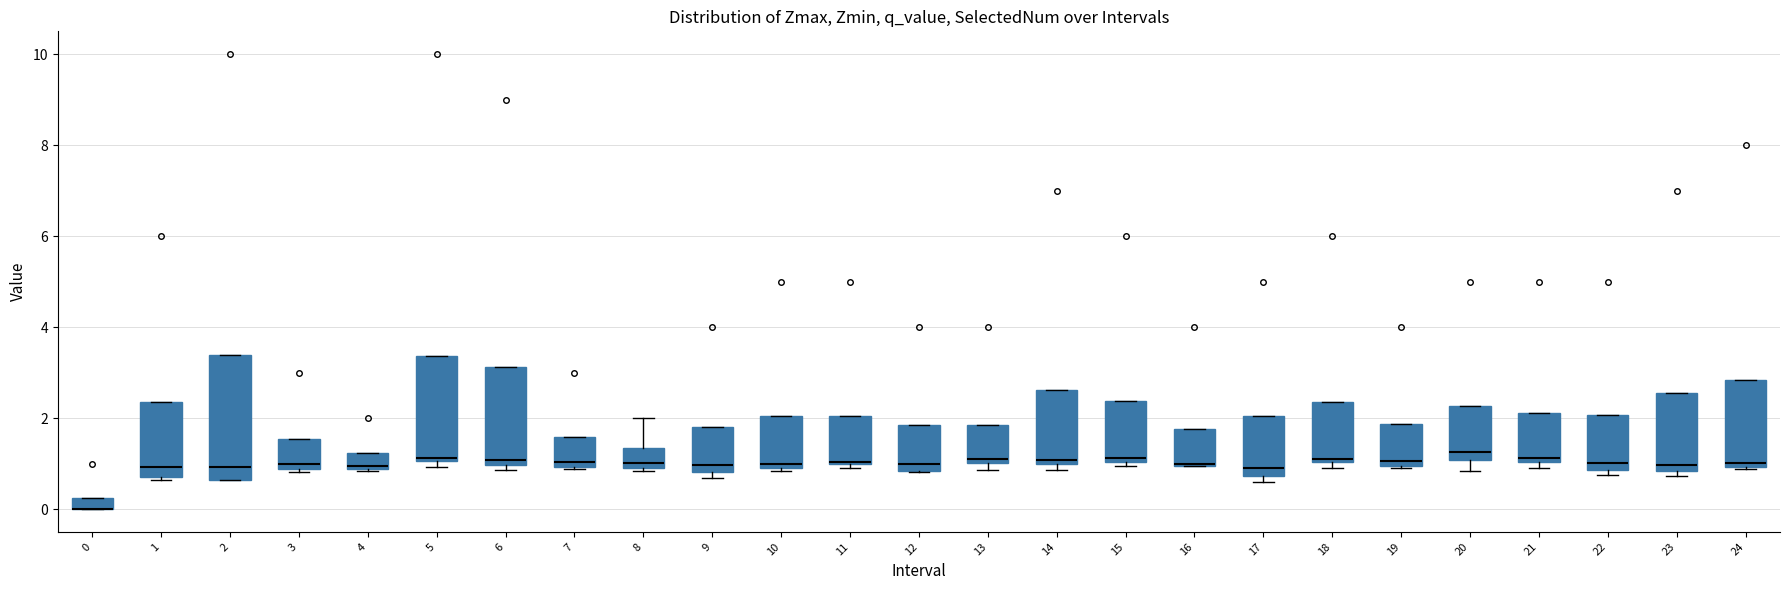

Where is the lower edge of the box at x = 4 on the y-axis? The values are not printed on the chart, so give them approximately, as read against the axis.

0.8